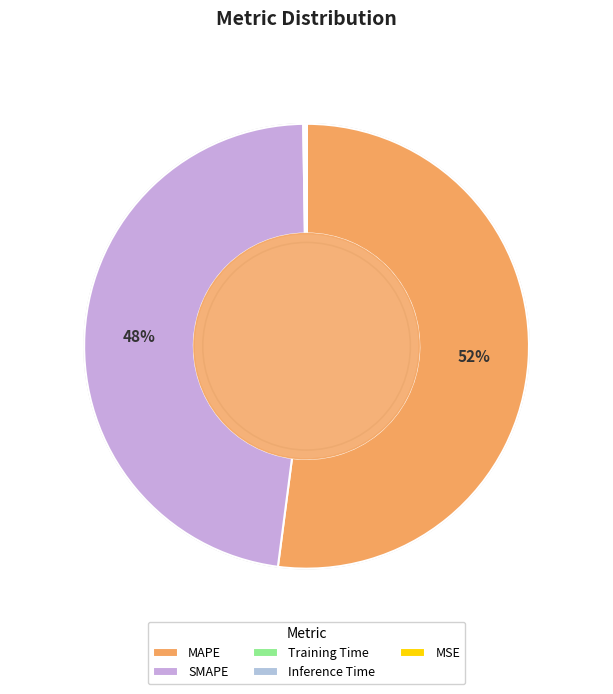

What is the change in value from MAPE to Training Time?

-18.2